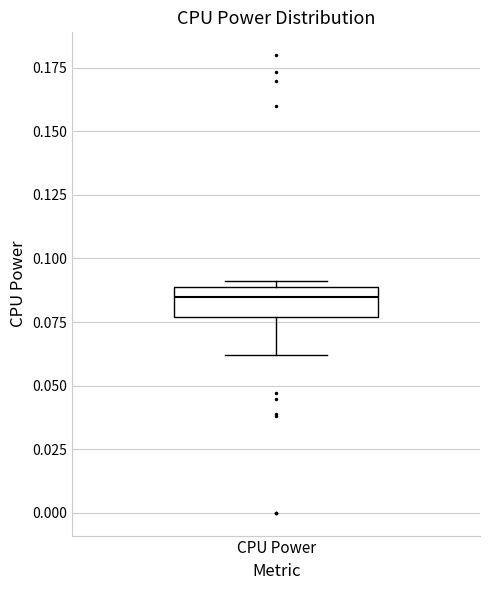

Transcribe this box plot: give where the median line is, the range the box spans, and where the two whiskers end, as read against the y-axis. The values are not printed on the chart, so give them approximately, as read against the axis.

median 0.085, box 0.075 to 0.090, whiskers 0.060 to 0.090 (just above the box's upper edge)